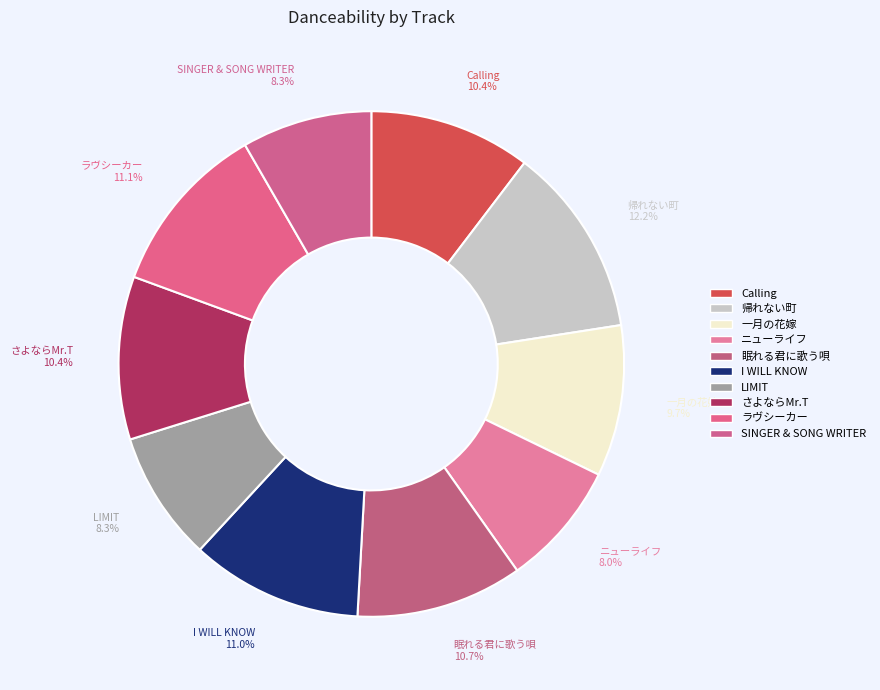

Does any single category account for the majority?

No